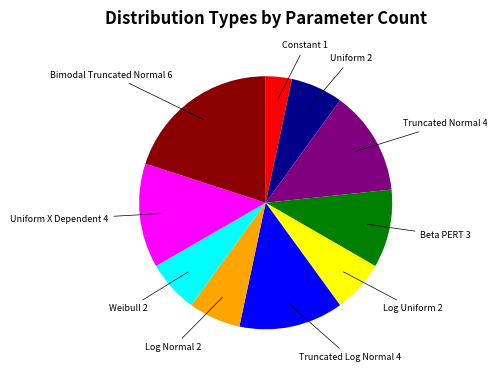

Is there any slice that represents more than half of the pie?

No